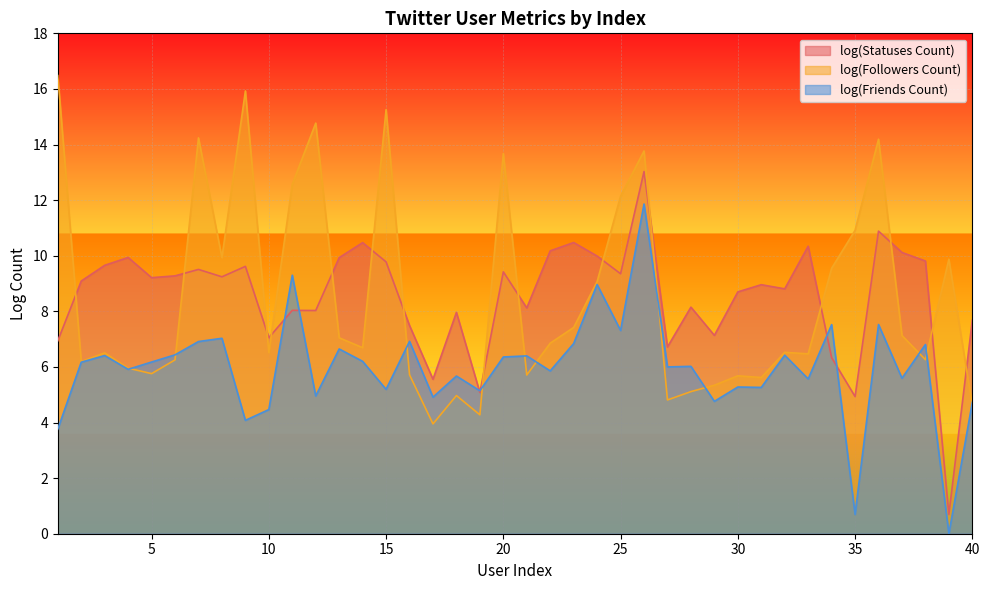

Is it true that logFriendsCount equals 5.9 at 4?

True